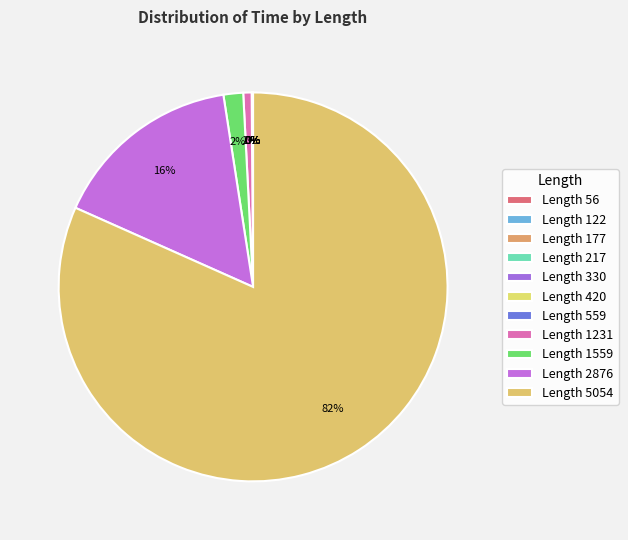

How many segments does this pie chart have?

11